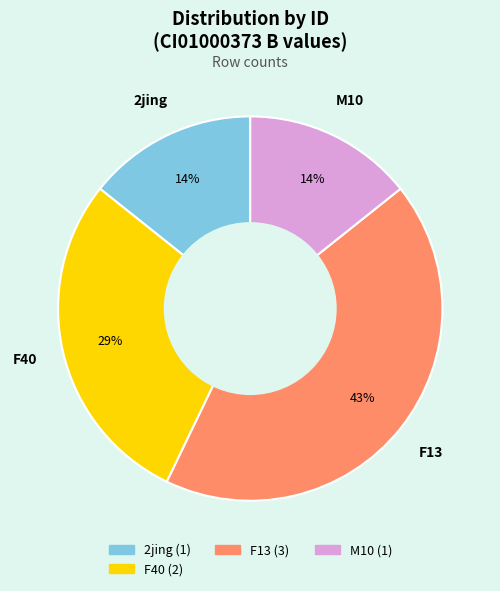

Is there a majority slice in this chart?

No